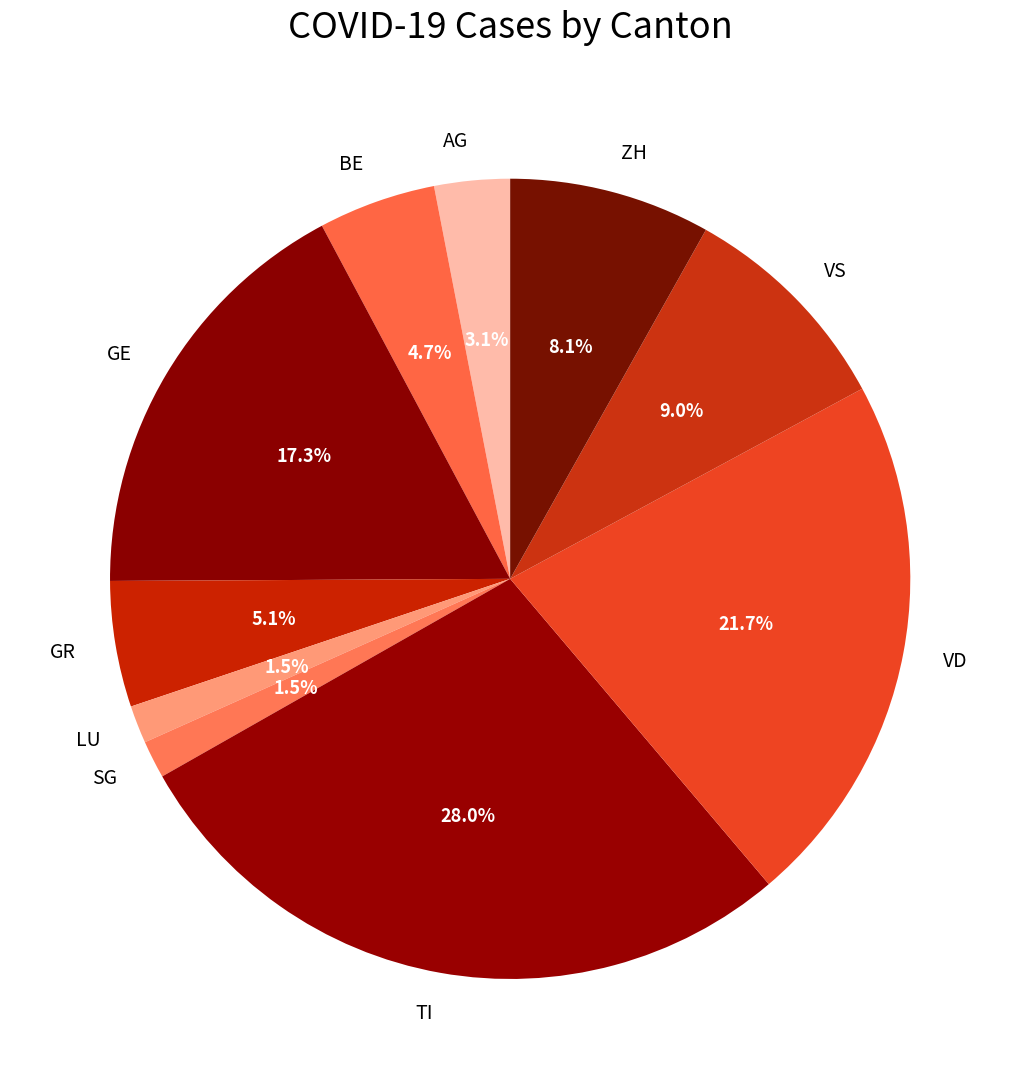

Does VD represent more than half of the total?

No